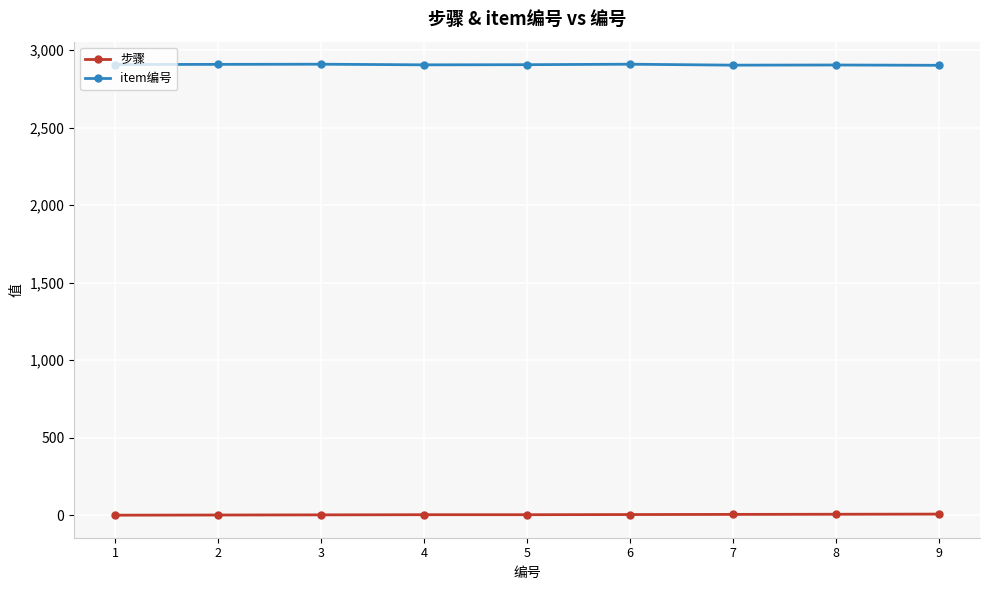

What is the sum of all item编号 values?

26144